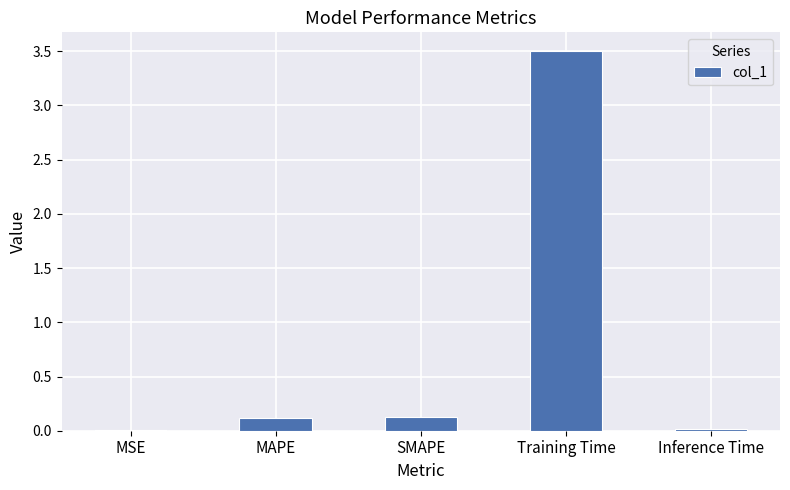

True or false: the data shows 5.7 at Training Time.

False